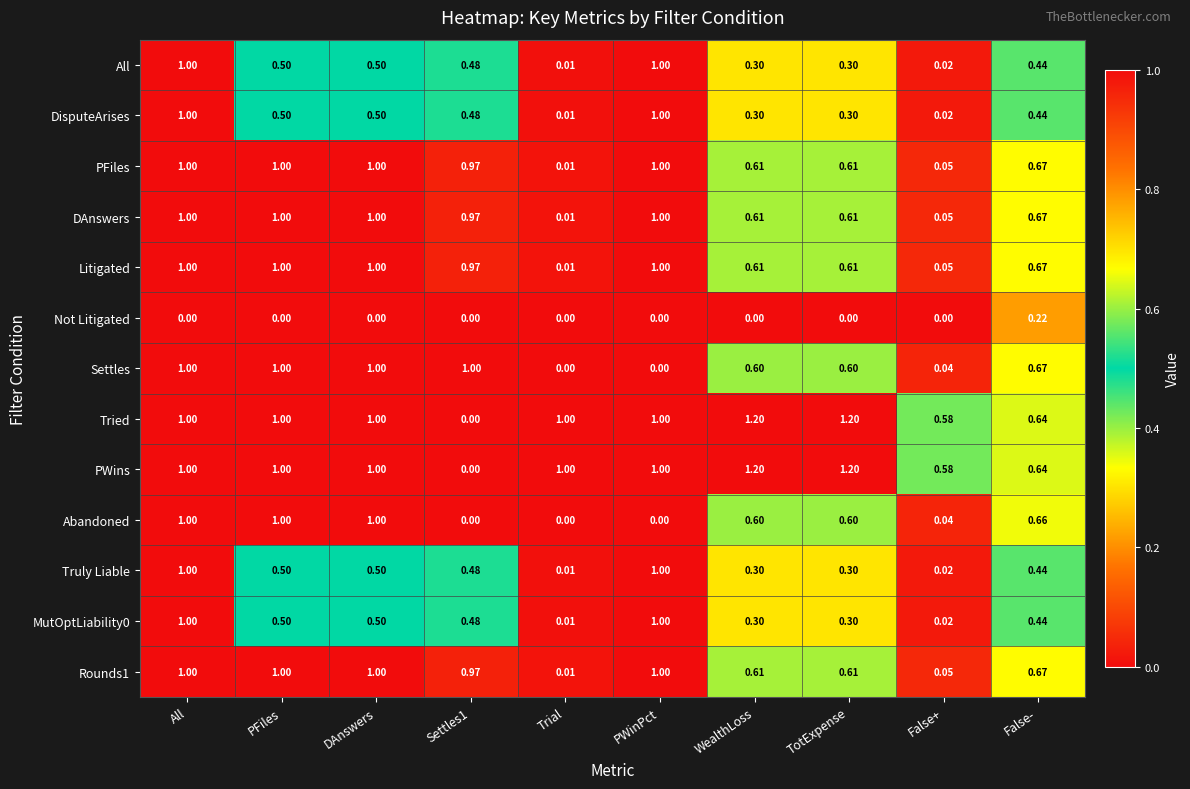

At which label does Not Litigated reach its peak?

False-